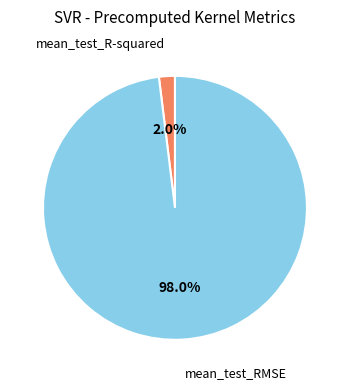

Count the number of slices in the pie.

2